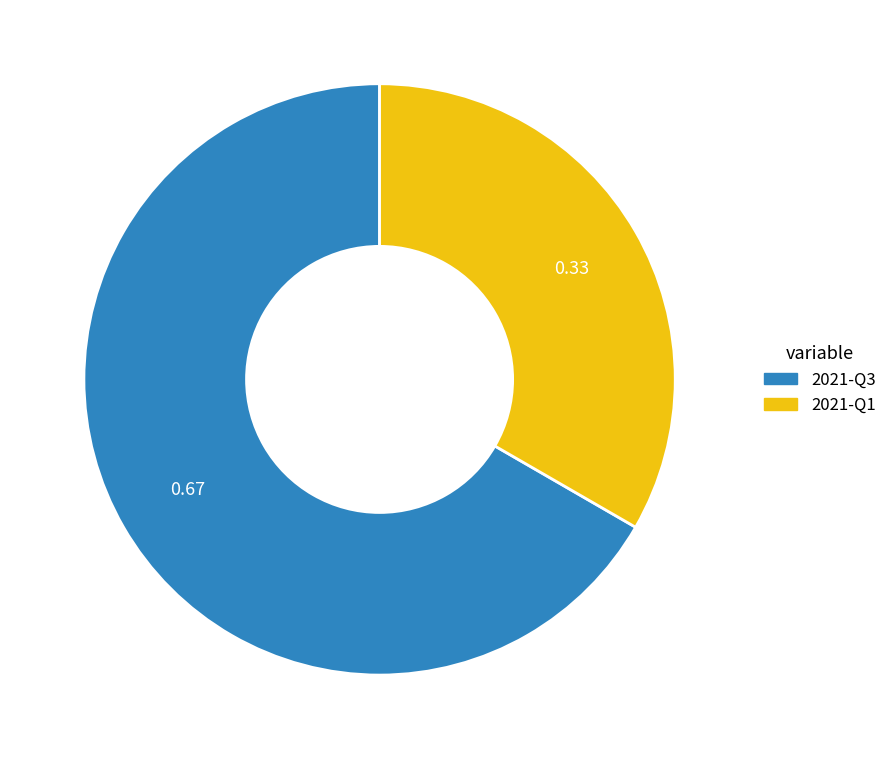

Which has a higher value, 2021-Q1 or 2021-Q3?

2021-Q3